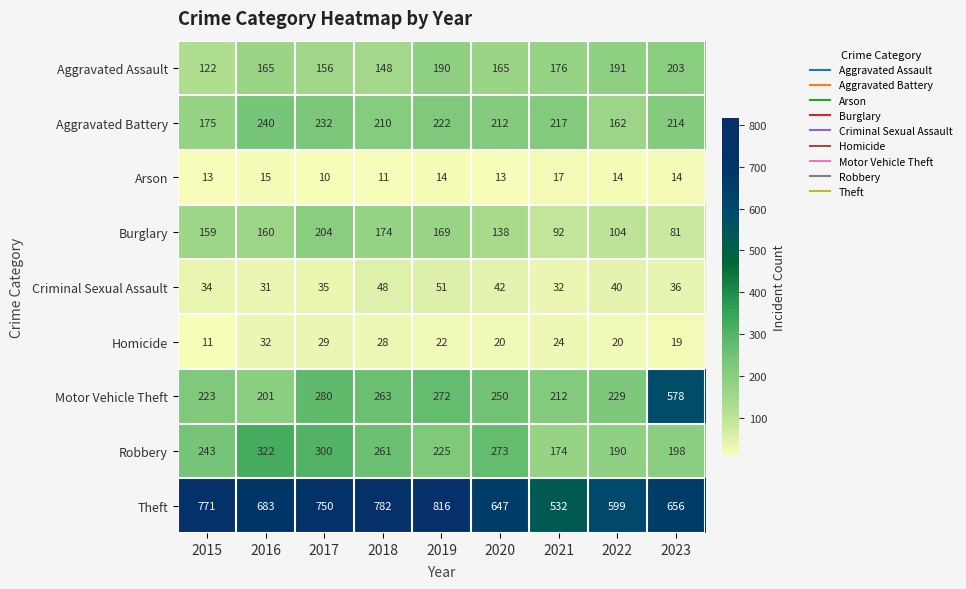

What is the minimum value shown in the chart?

10